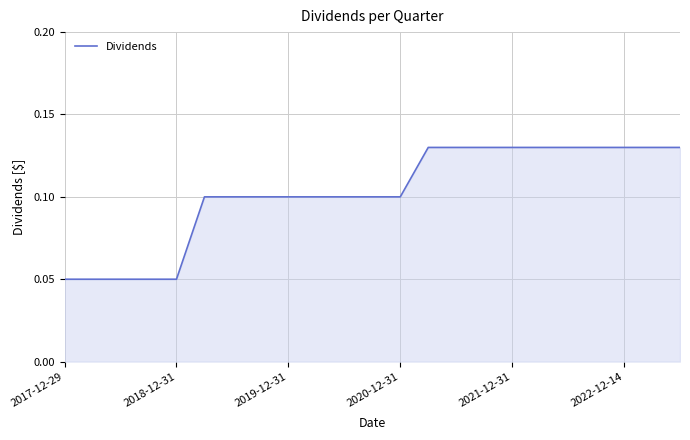

Does the chart have visible grid lines?

Yes